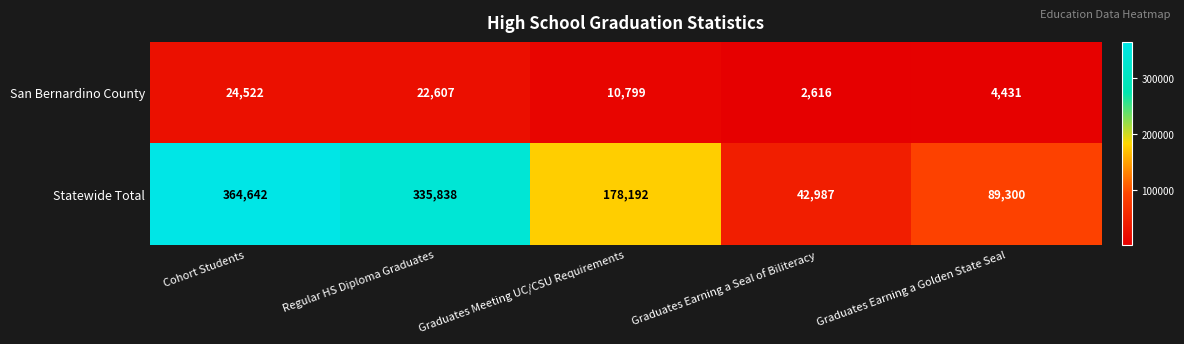

Count the number of data series in this chart.

2